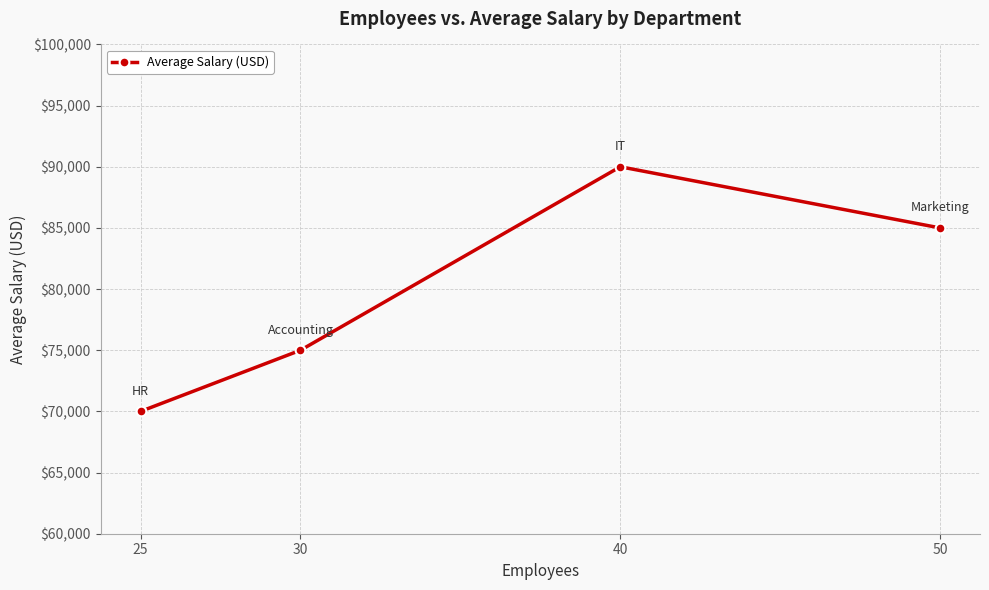

Does the chart have visible grid lines?

Yes